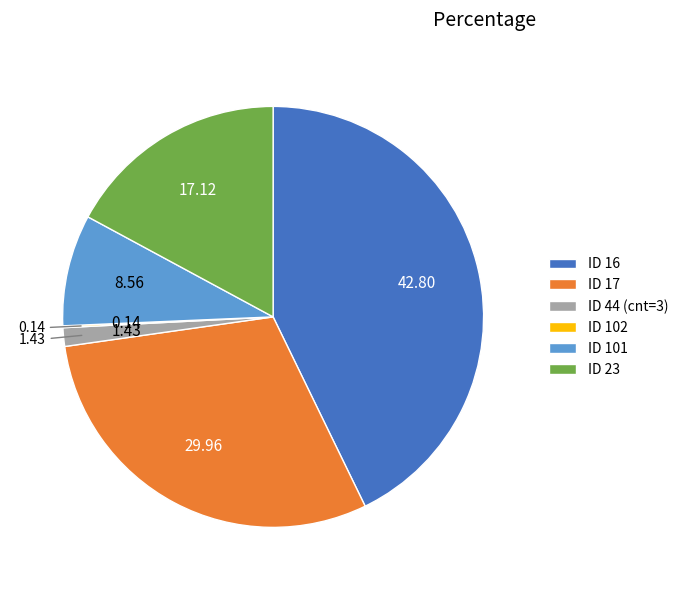

Approximately how many times larger is the value at ID 101 compared to ID 23?

0.5